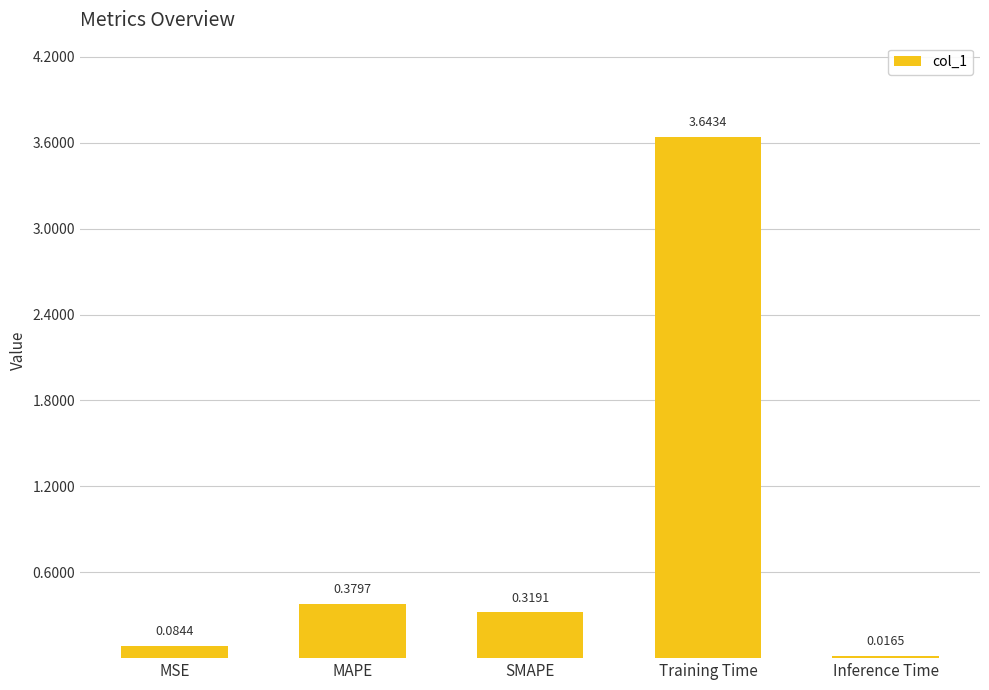

What is the label of the 1st bar from the left?

MSE